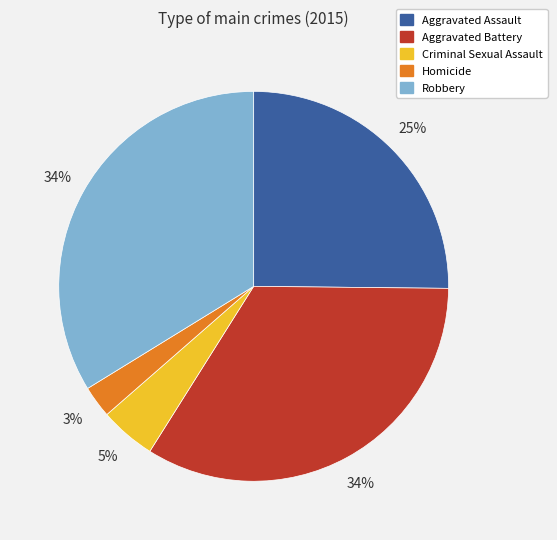

Is there any slice that represents more than half of the pie?

No